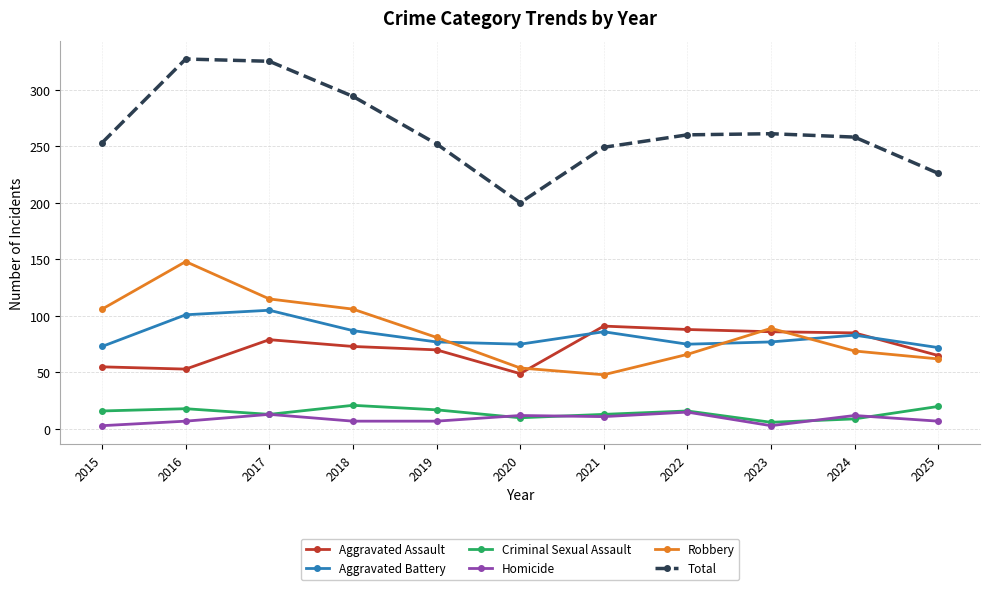

The value of Robbery at 2023 is 89. True or false?

True